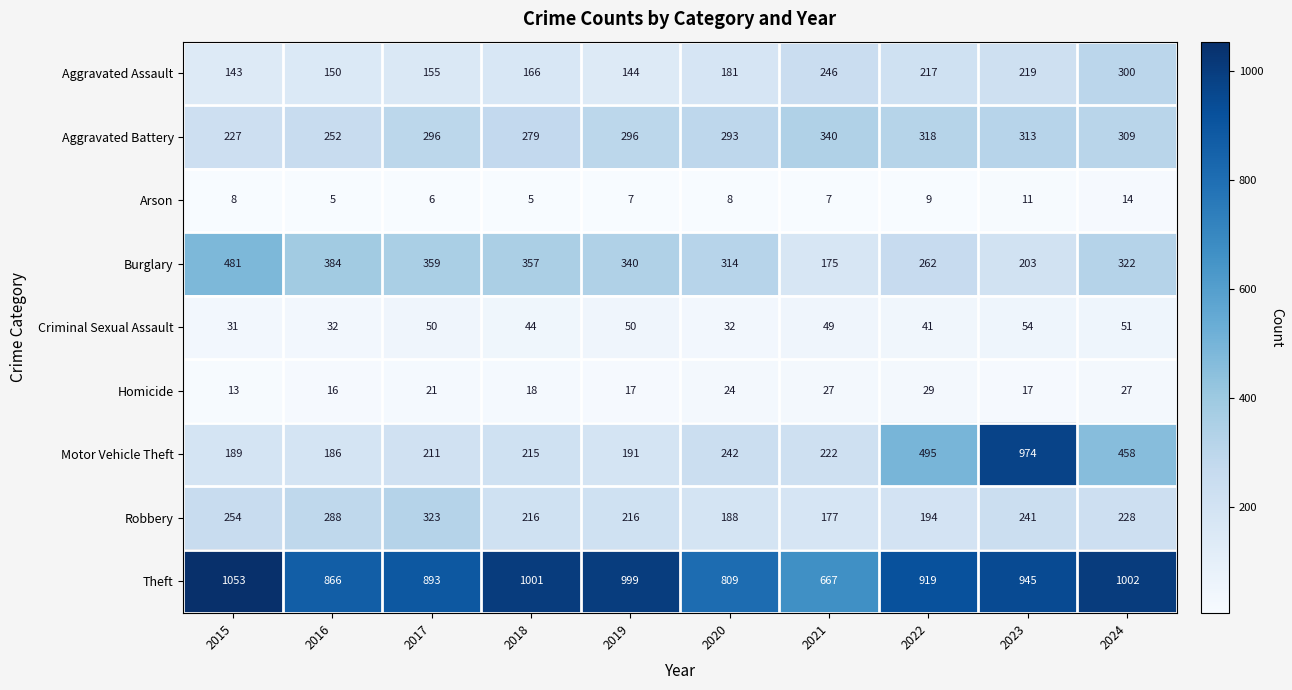

Which series has the widest spread of values?

Motor Vehicle Theft